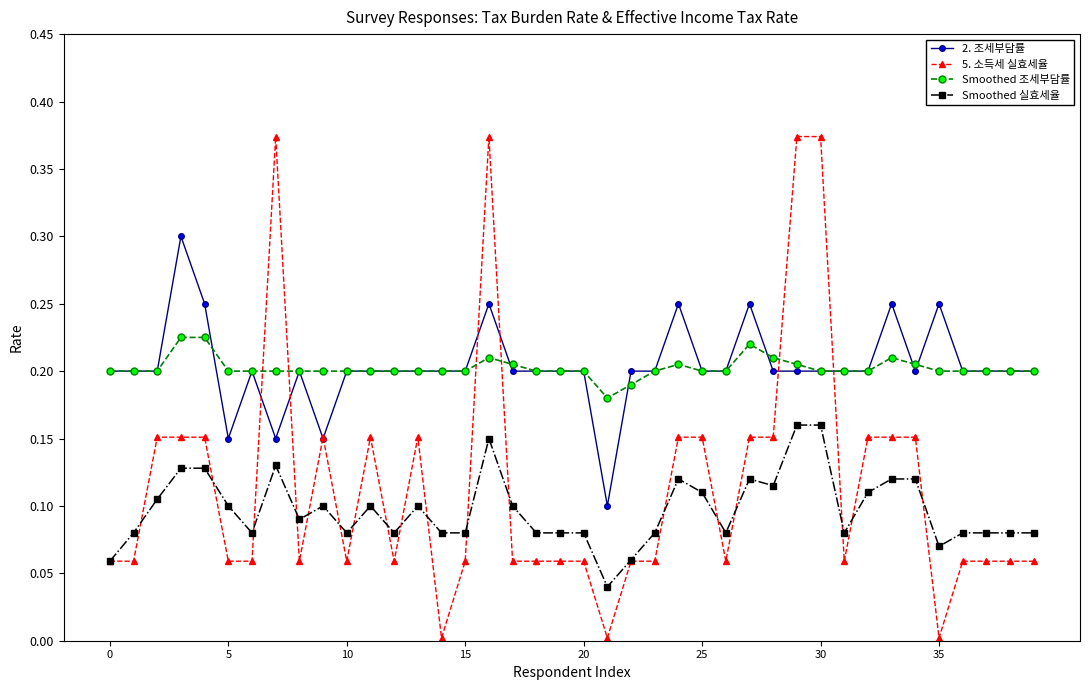

Which series has the largest range (max minus min)?

5. 소득세 실효세율